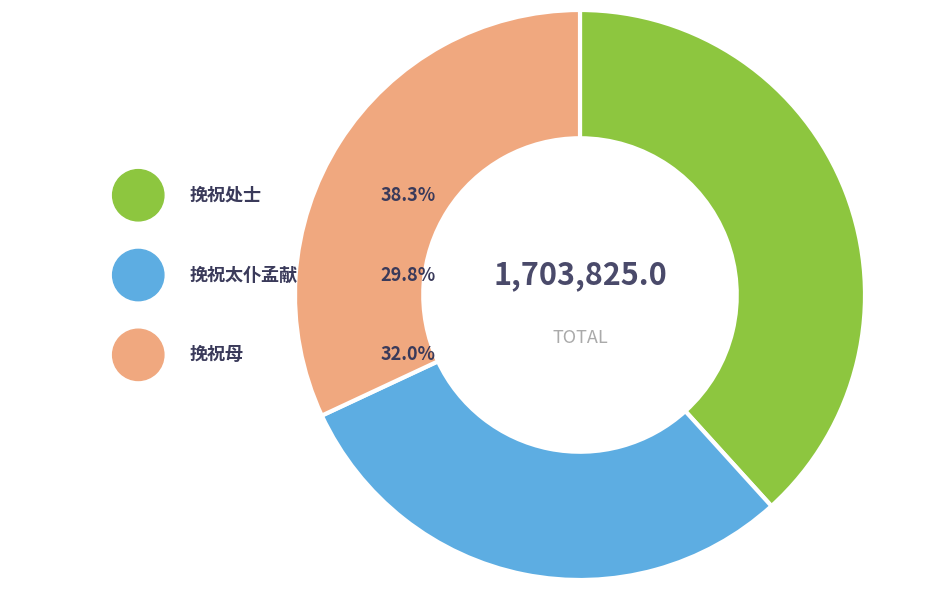

Count the number of slices in the pie.

3